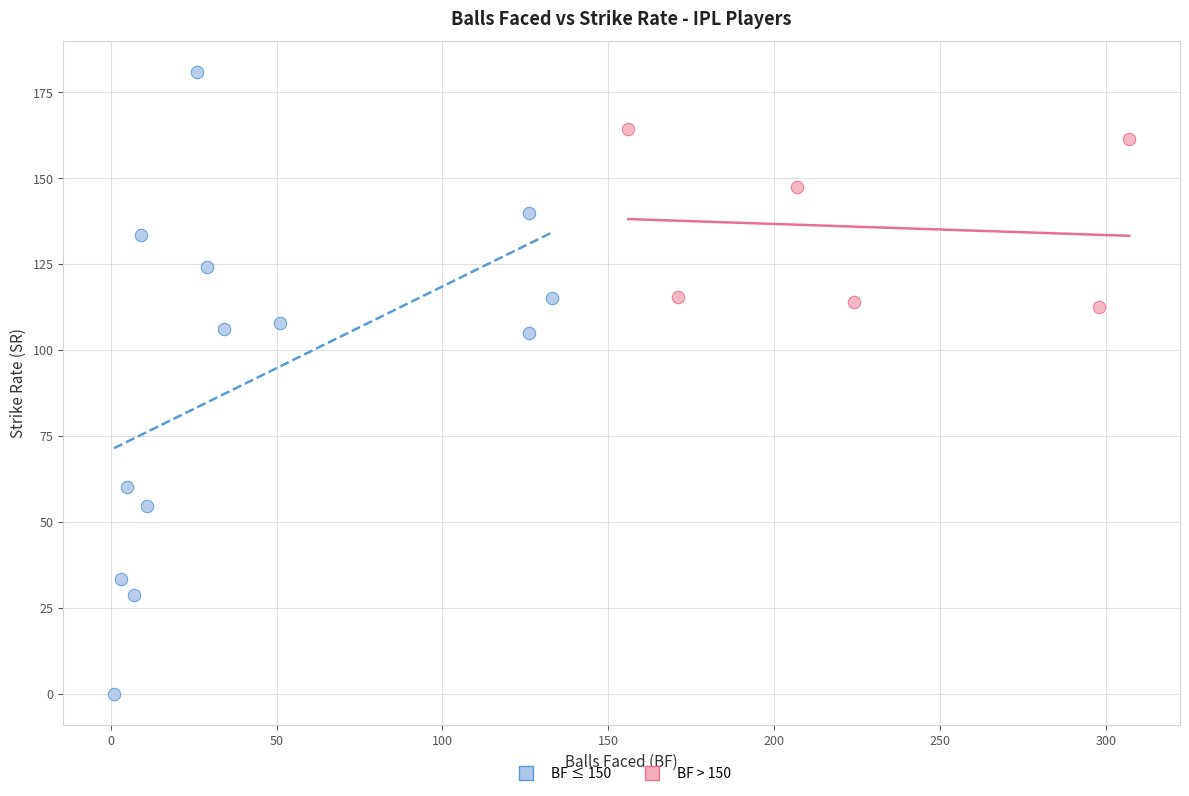

Which series has the largest Y range (max minus min)?

BF ≤ 150